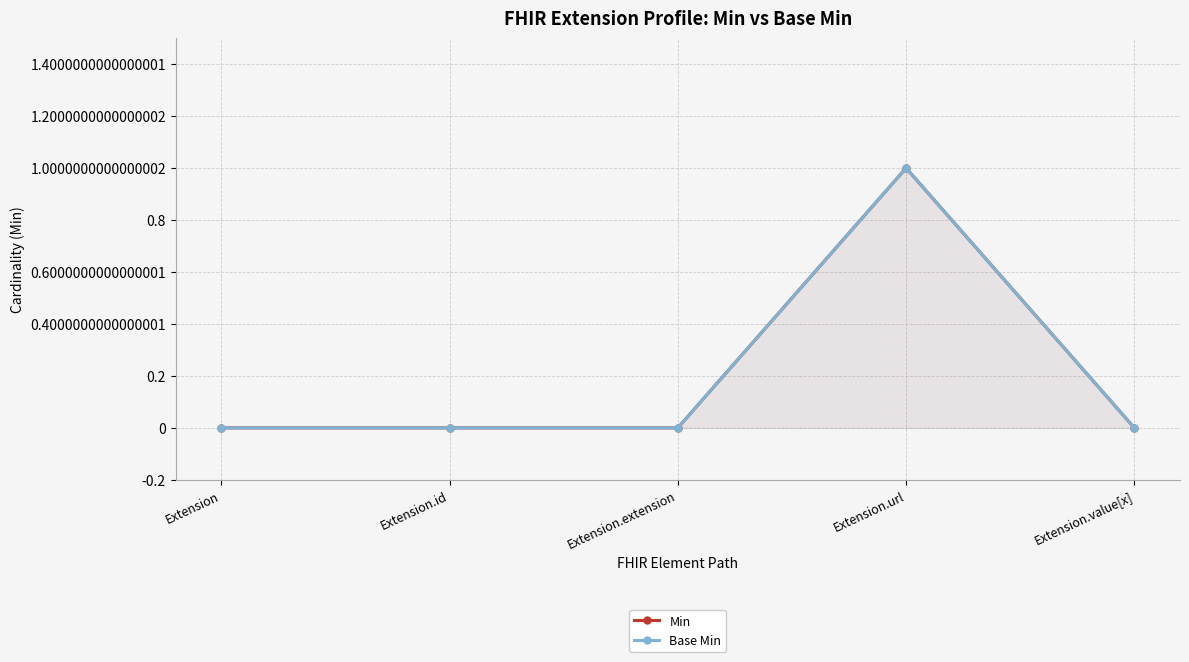

True or false: Base Min has more than 0 interior local peaks.

True